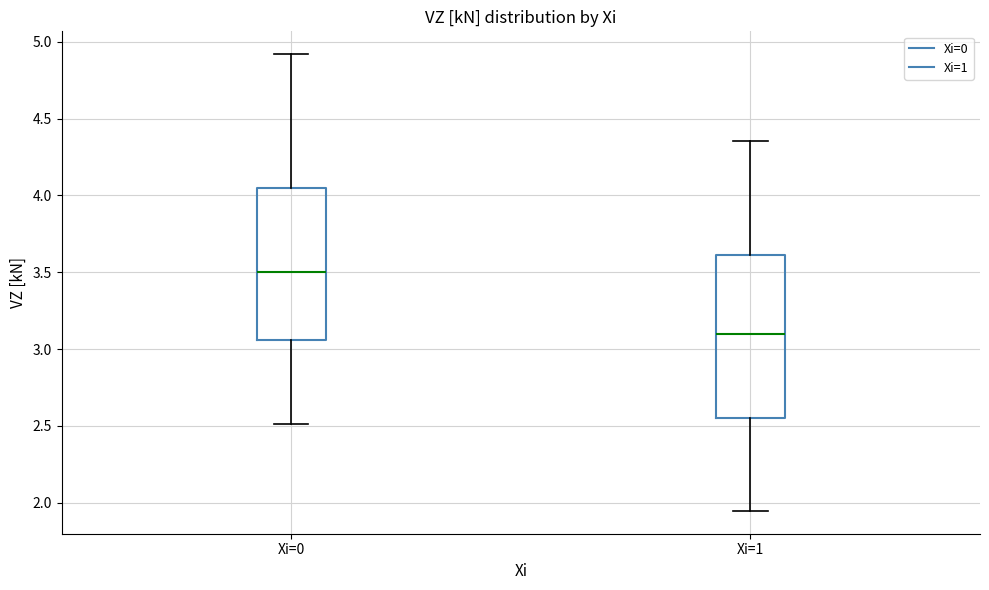

Reading left to right, read every box against the y-axis: the position of its median line, the range the box covers, and the ends of its whiskers. The values are not printed on the chart, so give them approximately, as read against the axis.

Xi=0: median 3.50, box 3.05 to 4.05, whiskers 2.50 to 4.90
Xi=1: median 3.10, box 2.55 to 3.60, whiskers 1.95 to 4.35